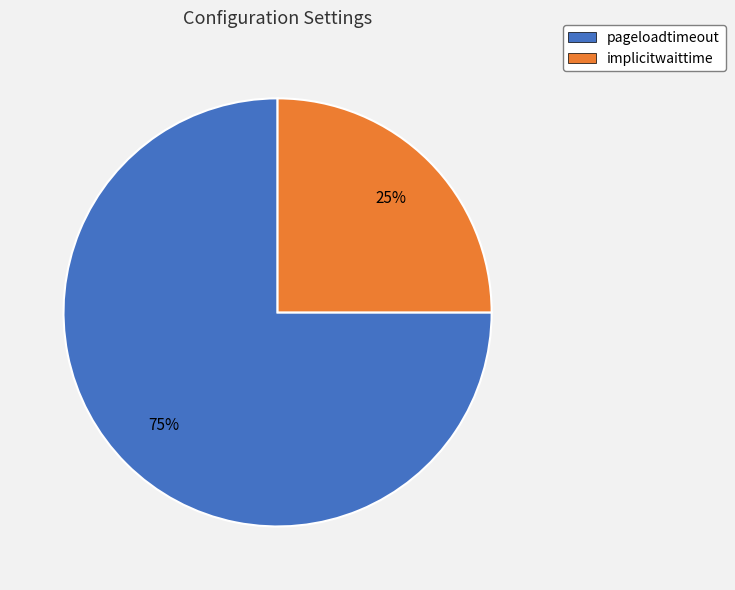

To the nearest percent, what portion does pageloadtimeout represent?

75%